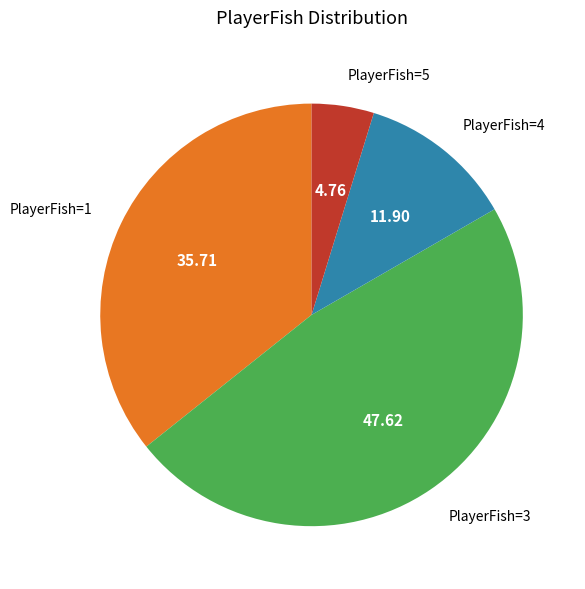

Which has a higher value, PlayerFish=1 or PlayerFish=5?

PlayerFish=1